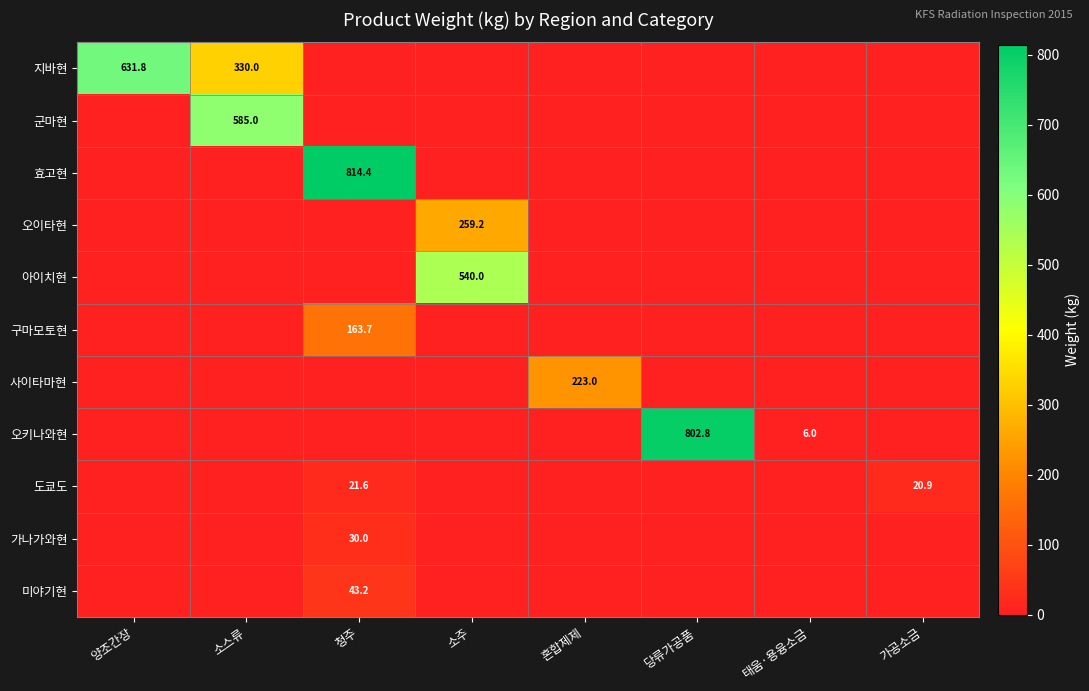

True or false: 지바현 has a value of 330.0 at 소스류.

True